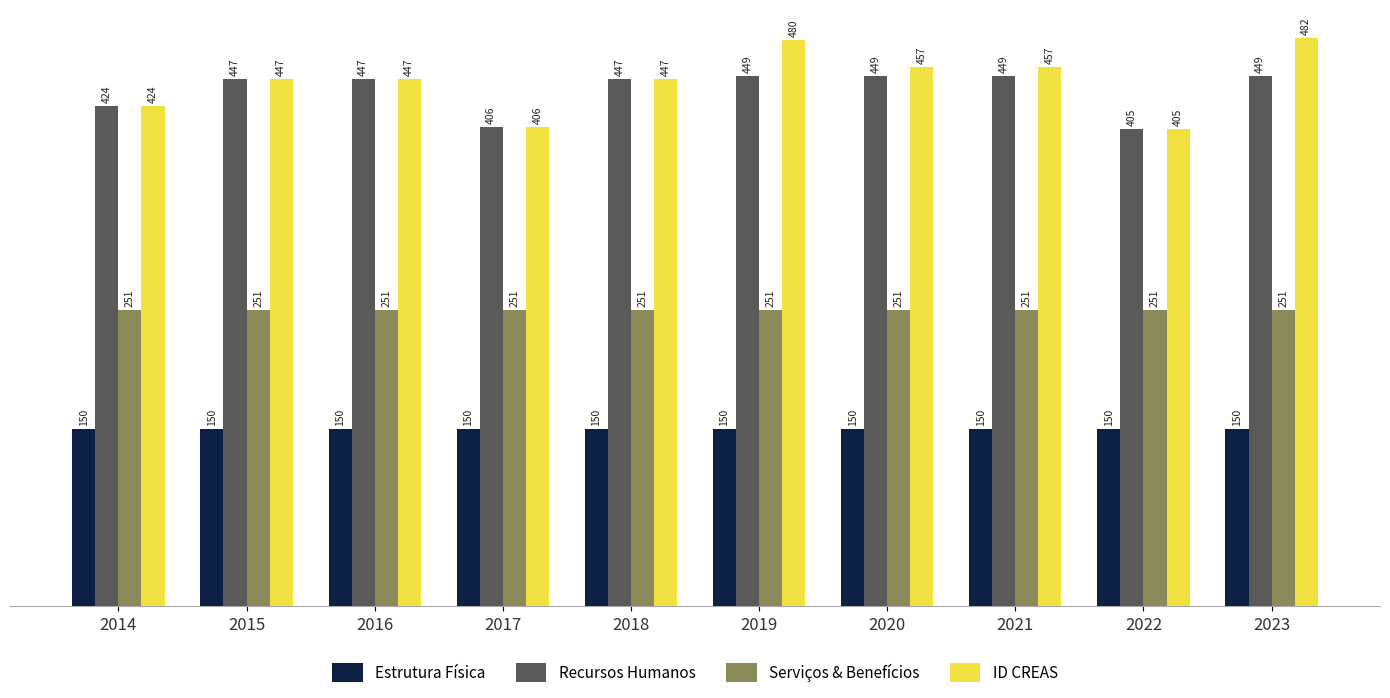

What is the value of the Recursos Humanos bar at the 3rd from the left?

447.0